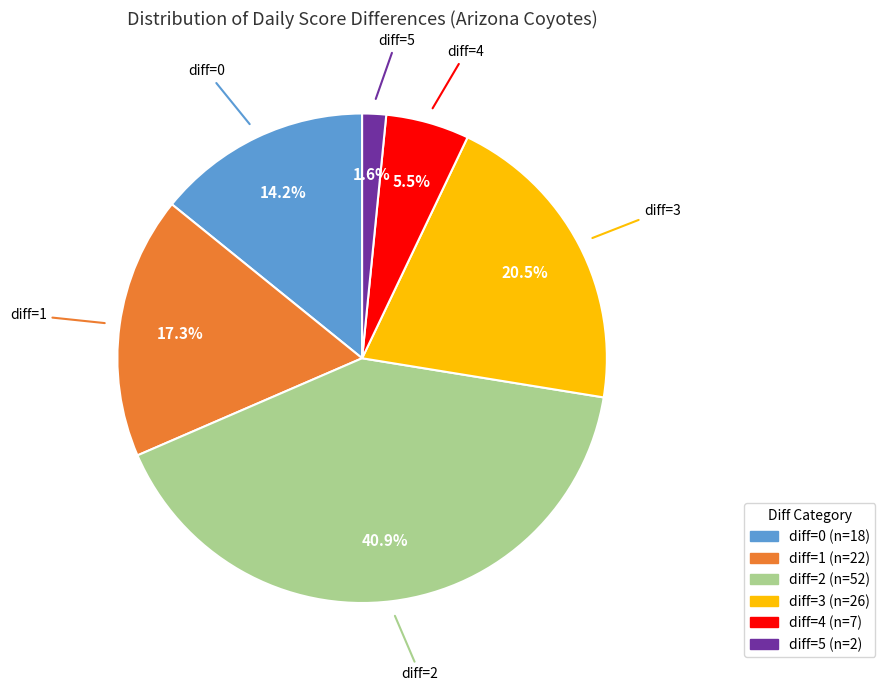

Which has a higher value, diff=0 or diff=1?

diff=1